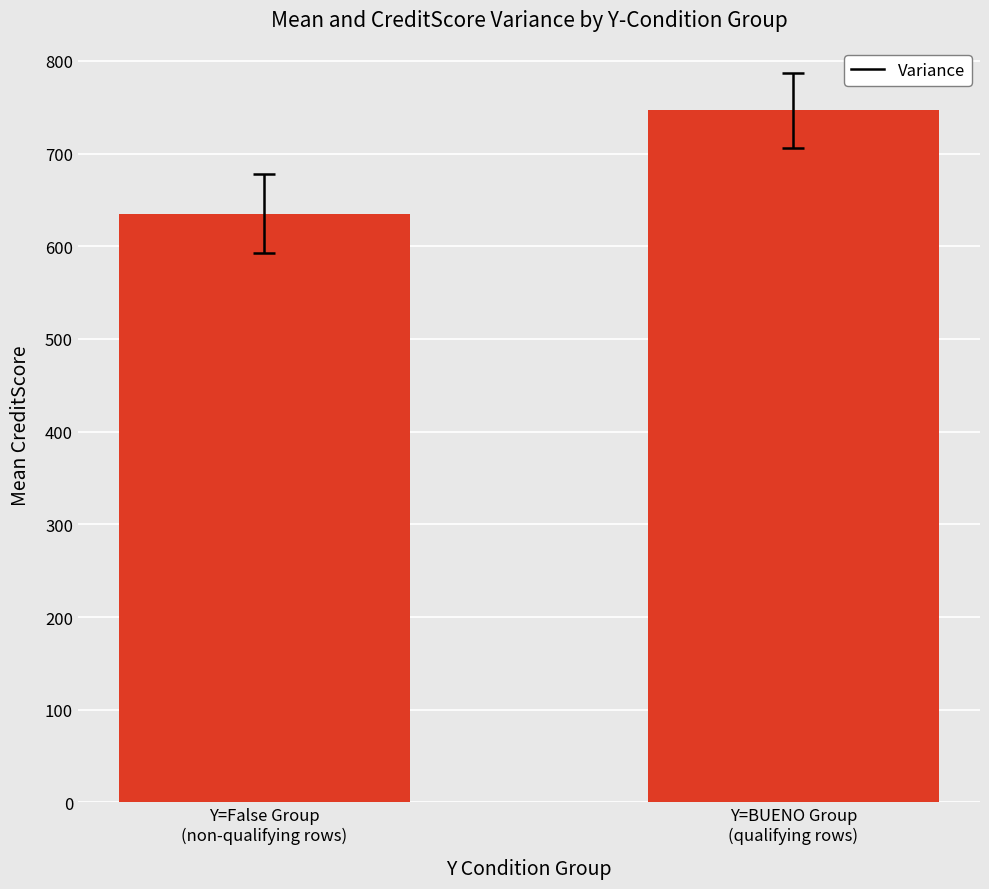

At which label is the value closest to 690?

Y=False Group
(non-qualifying rows)